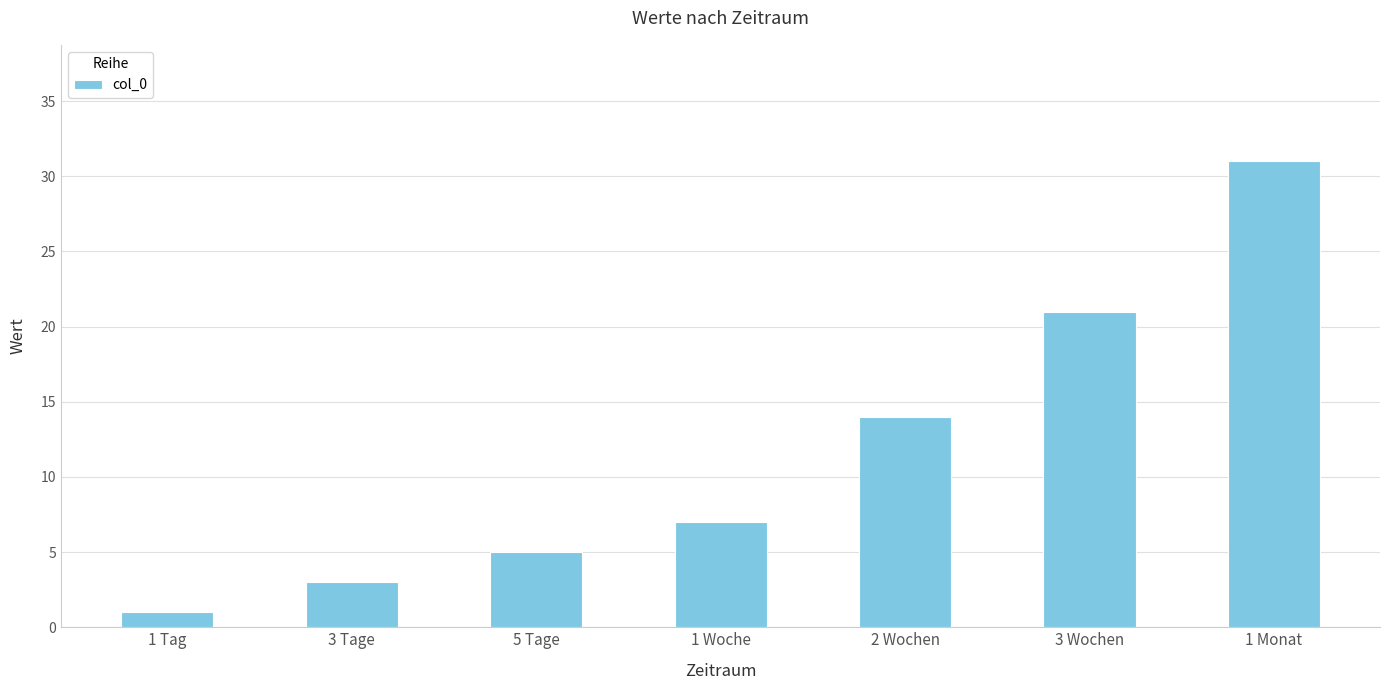

Rank the categories by value from lowest to highest.

1 Tag, 3 Tage, 5 Tage, 1 Woche, 2 Wochen, 3 Wochen, 1 Monat